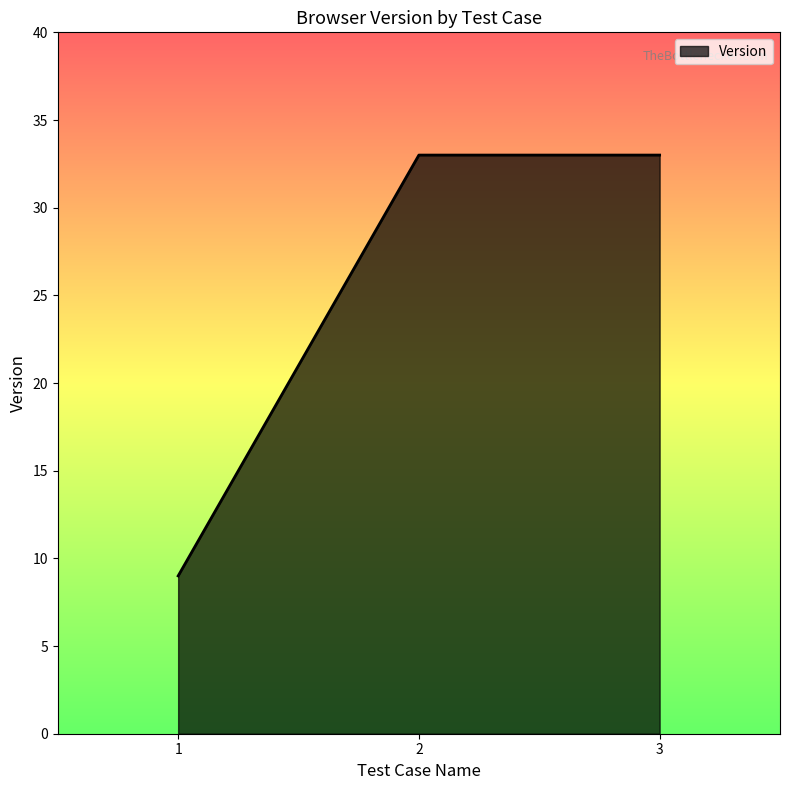

Is it true that the value at 3 is 7?

False